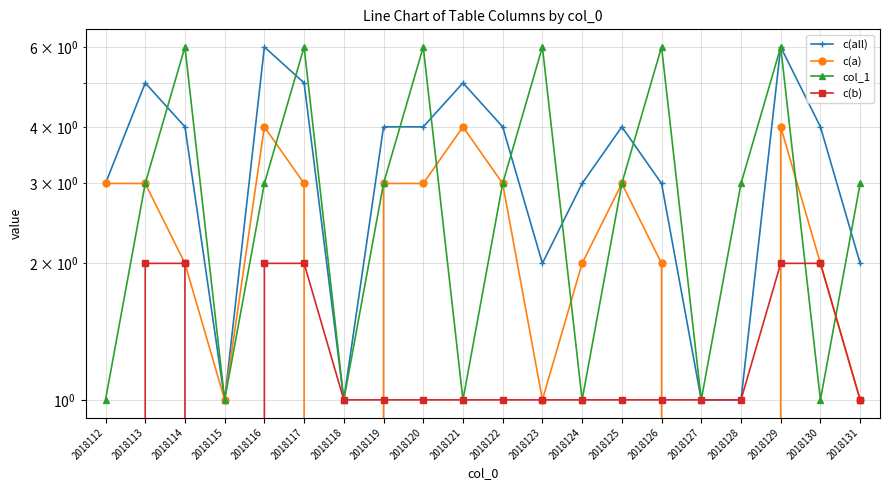

What is the highest value of the col_1 series?

6